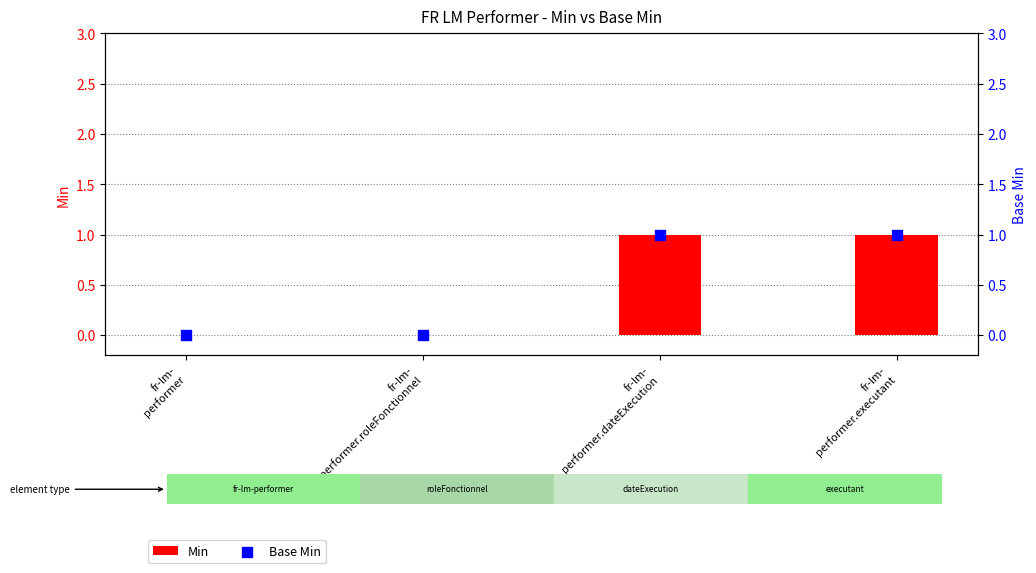

At which category is the sum across all series the highest?

fr-lm-
performer.dateExecution